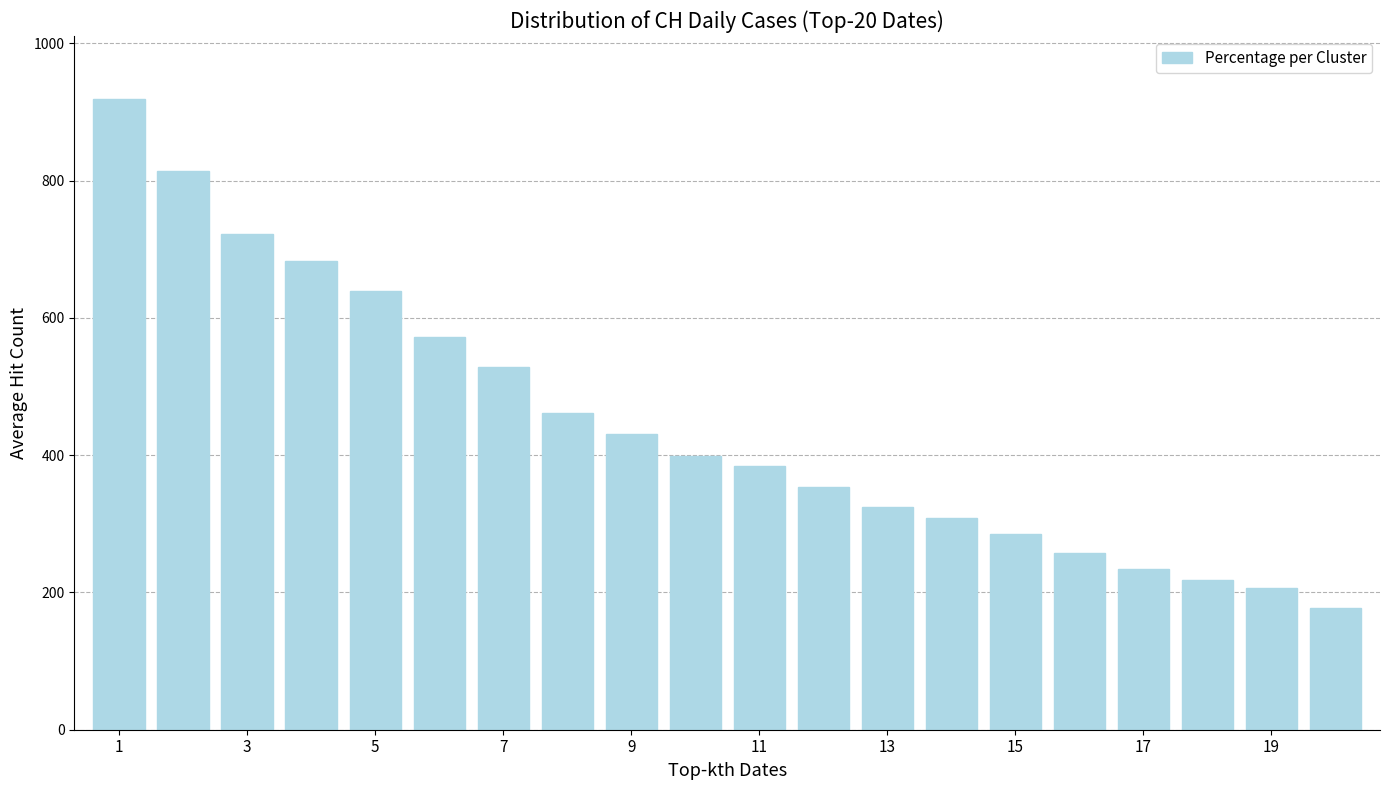

Are the bars grouped side by side (vs. stacked)?

No